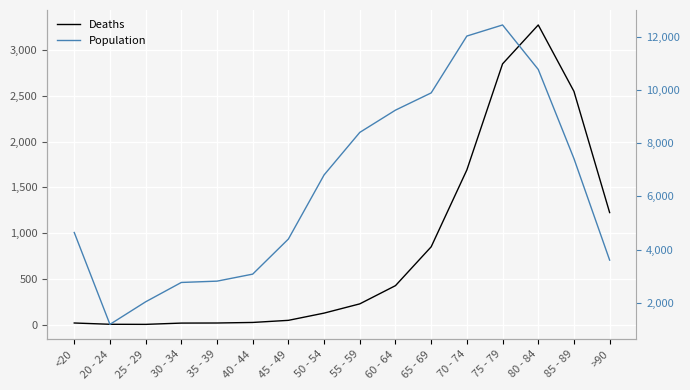

True or false: Population and Deaths intersect in this chart.

False